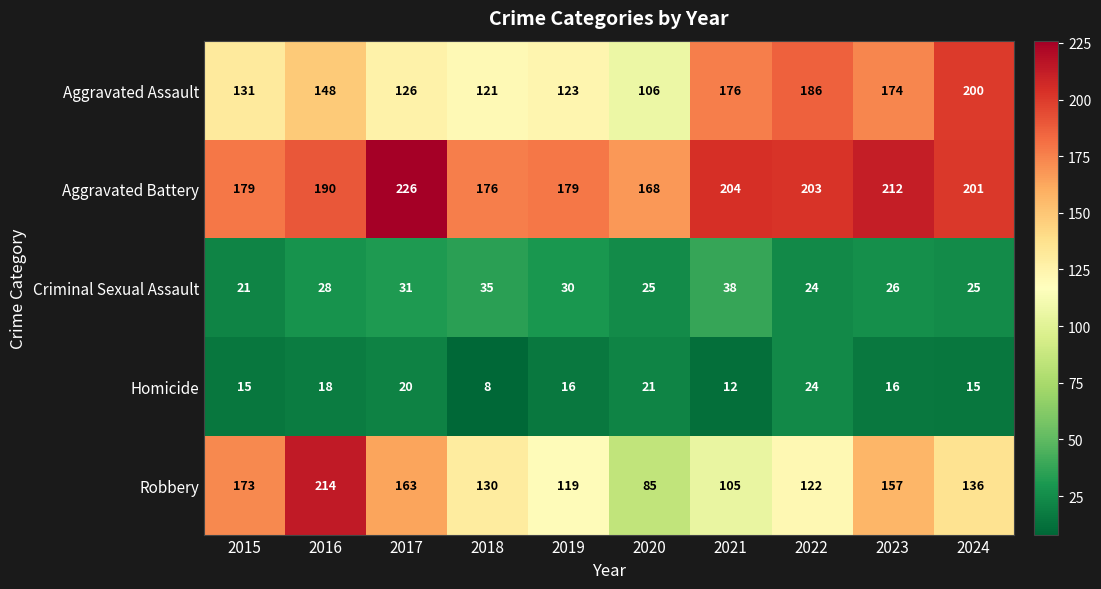

How many data points does each series have?

10